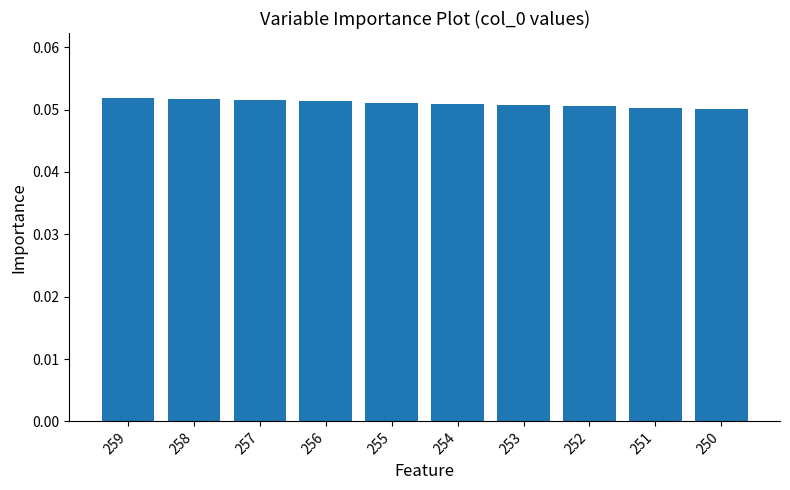

How many bars are there in total?

10